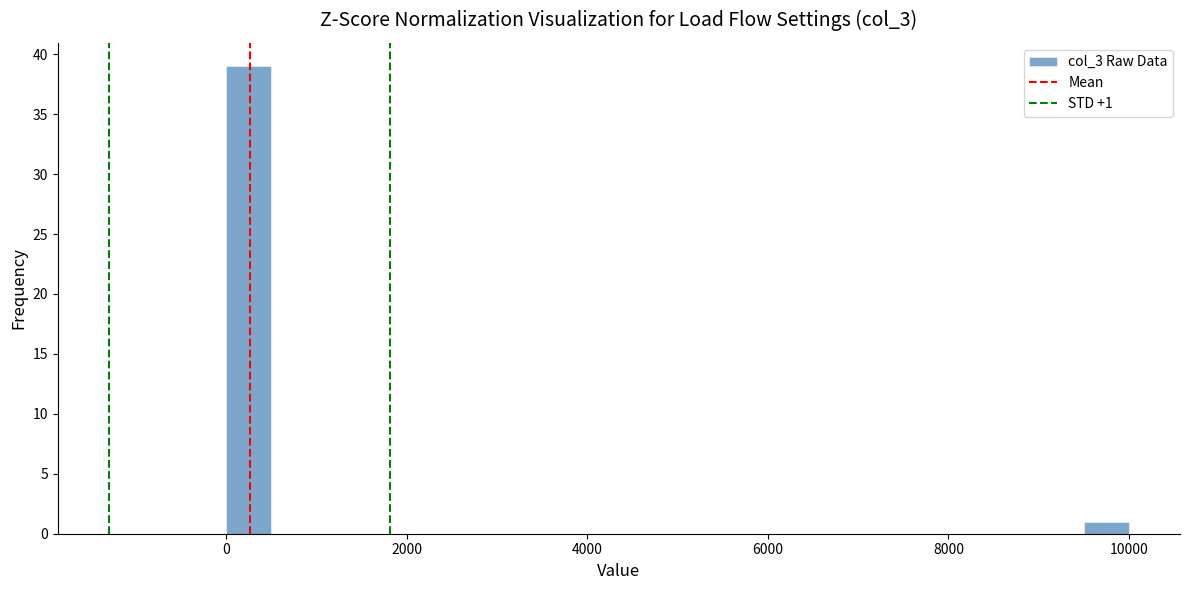

Around what value on the x-axis is the tallest bar? Give the approximate position of its centre, as read against the axis.

200